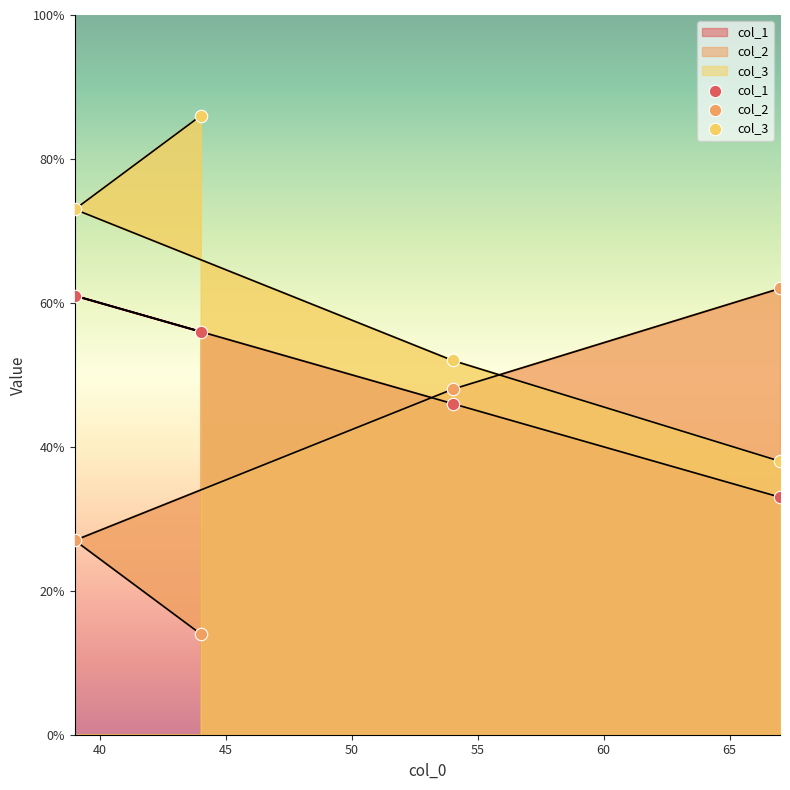

What is the total value across all series at 40?

161